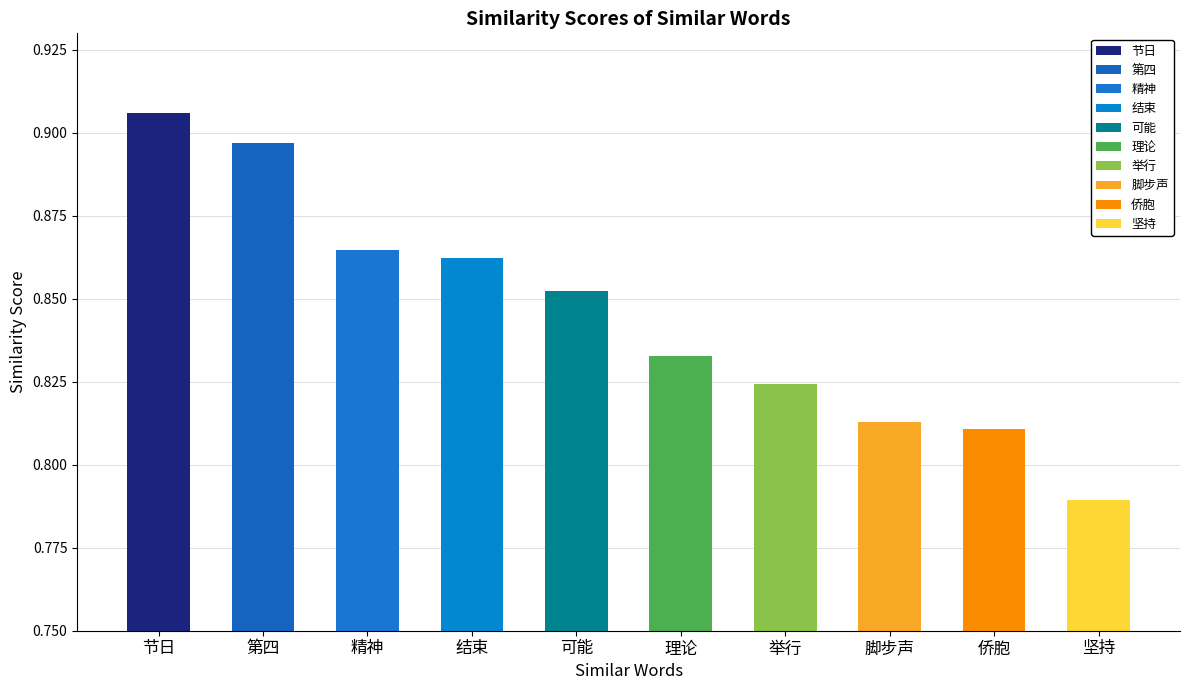

How many values are between 0 and 1?

10